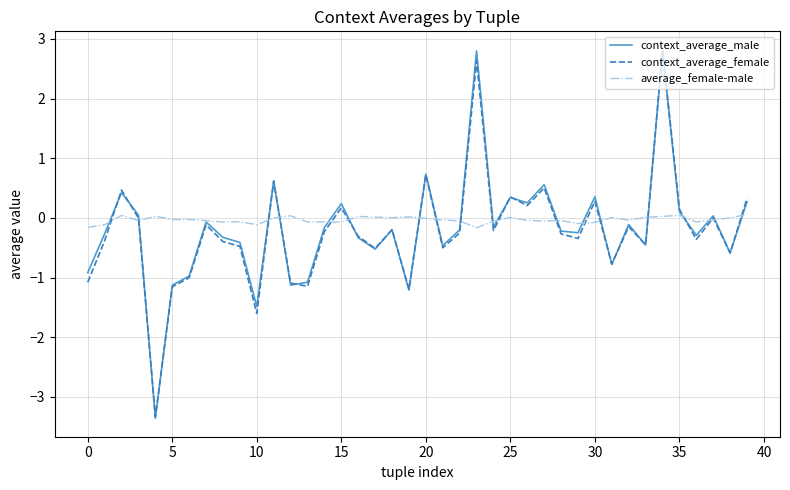

Does the chart have visible grid lines?

Yes